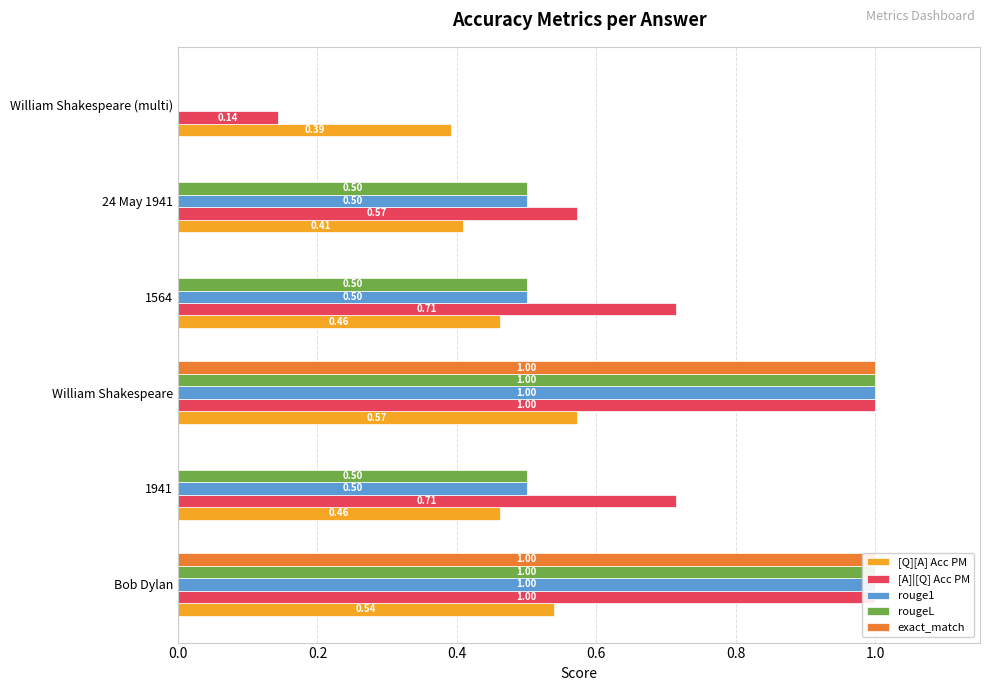

How many [A]|[Q] Acc PM values are between 0 and 1?

6